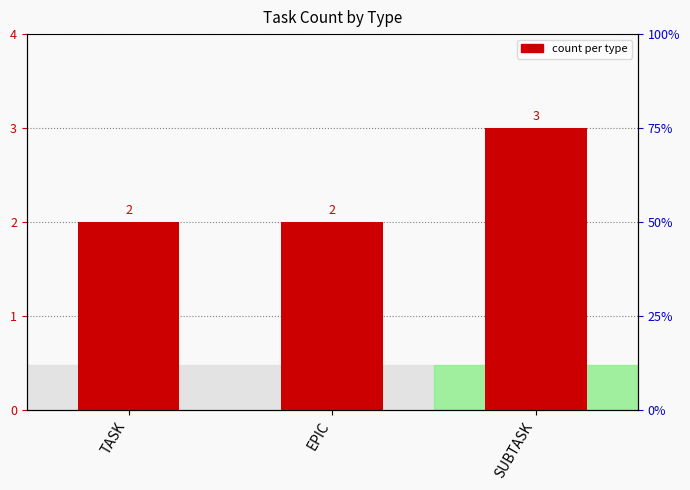

What position from the left is EPIC?

2